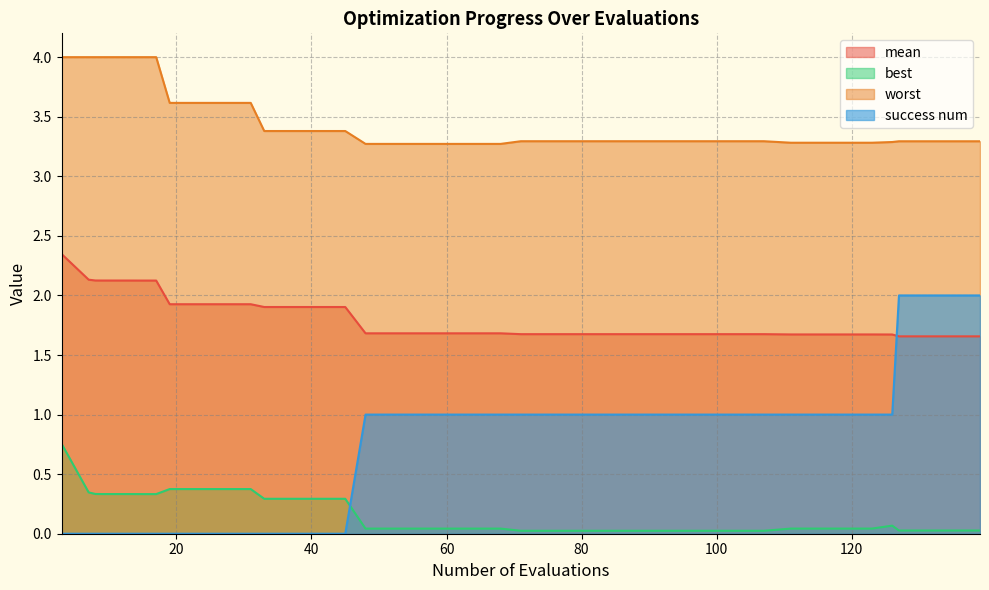

True or false: mean and success num cross at least once.

True